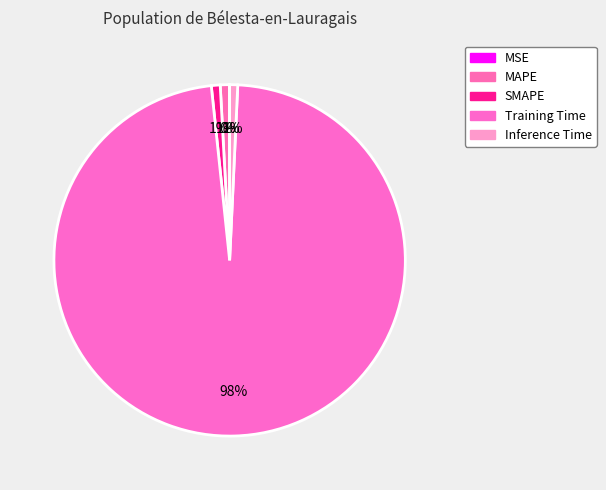

Which has a higher value, Inference Time or MSE?

Inference Time